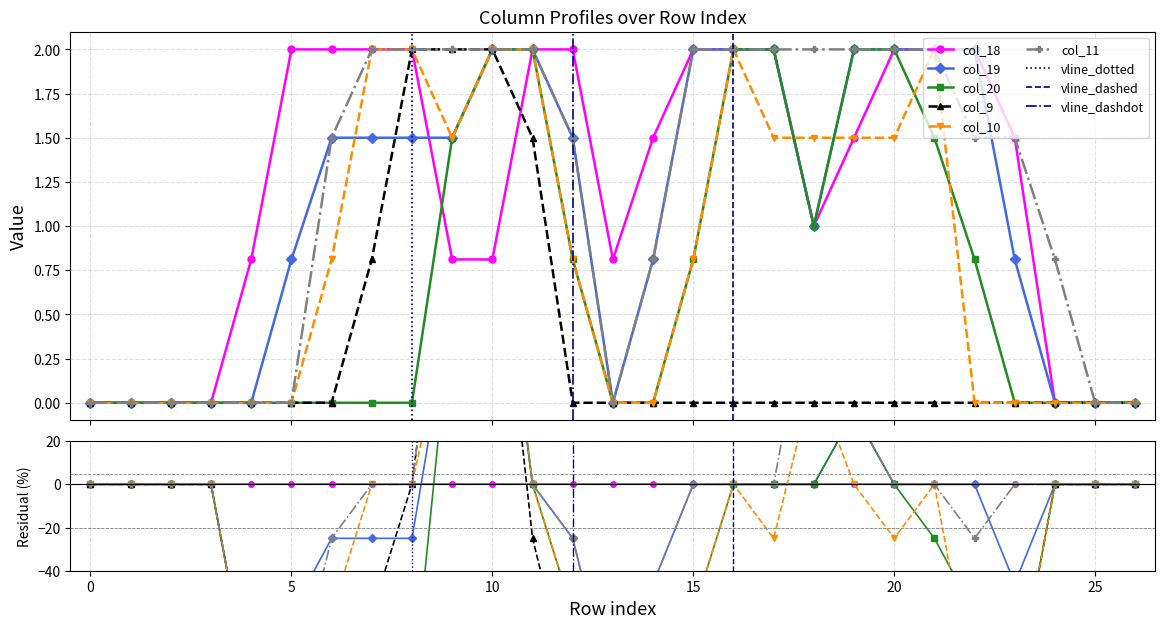

What are all the series names shown in the legend?

col_18, col_19, col_20, col_9, col_10, col_11